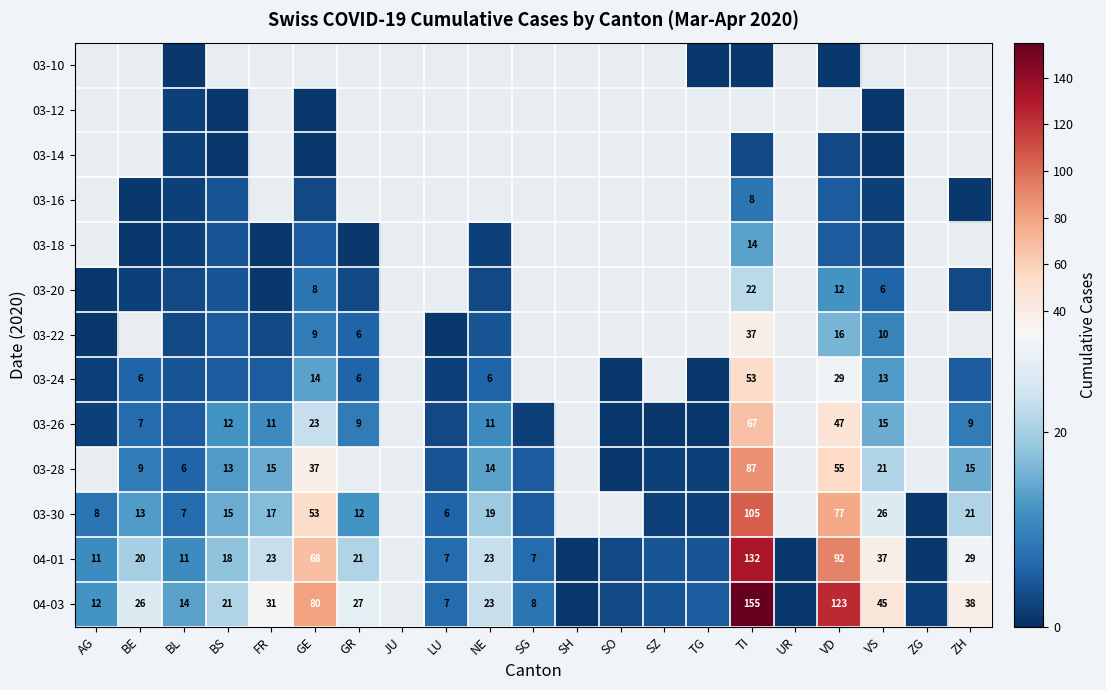

True or false: 04-01 has a value of 7 at BS.

False